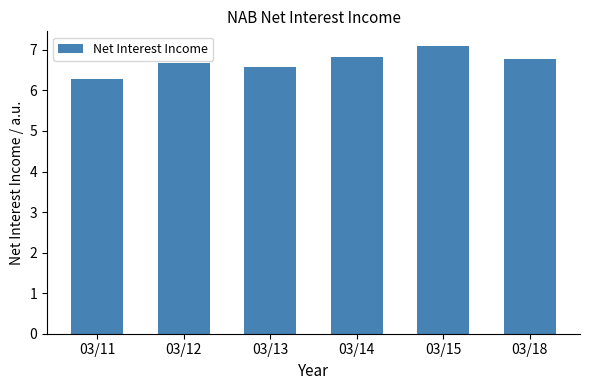

The value at 03/15 is 3.4. True or false?

False